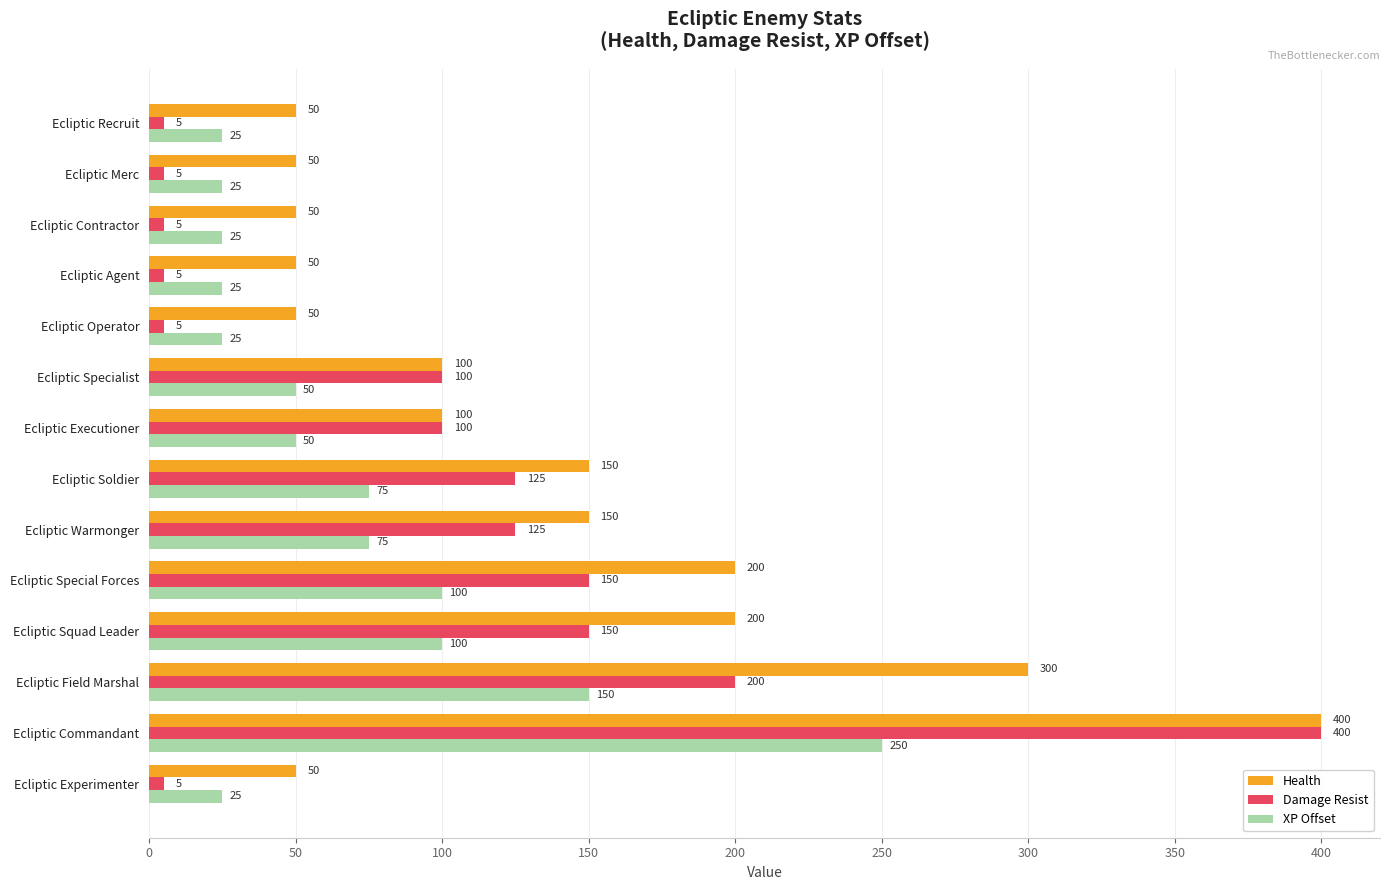

How many data points does each series have?

14